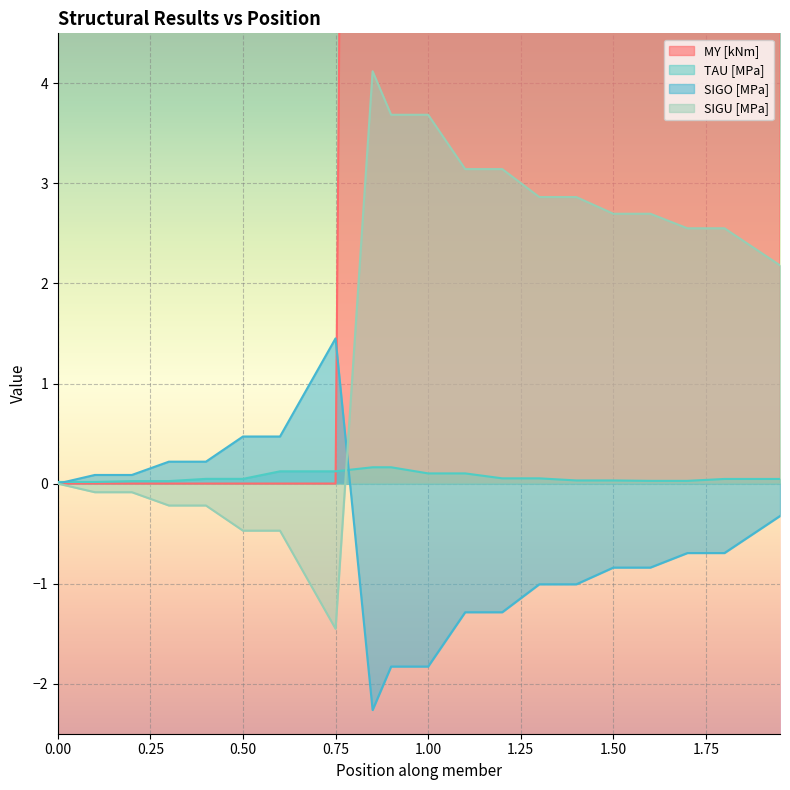

What are all the series names shown in the legend?

MY [kNm], TAU [MPa], SIGO [MPa], SIGU [MPa]